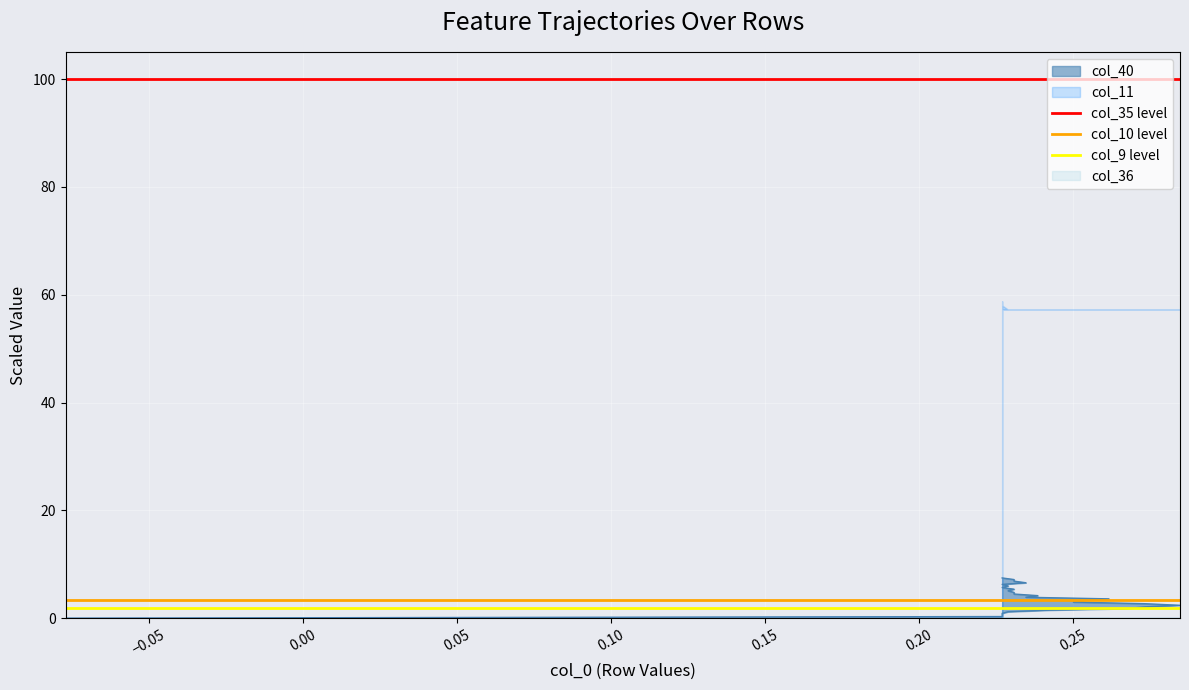

At how many categories does at least one series exceed 48?

2